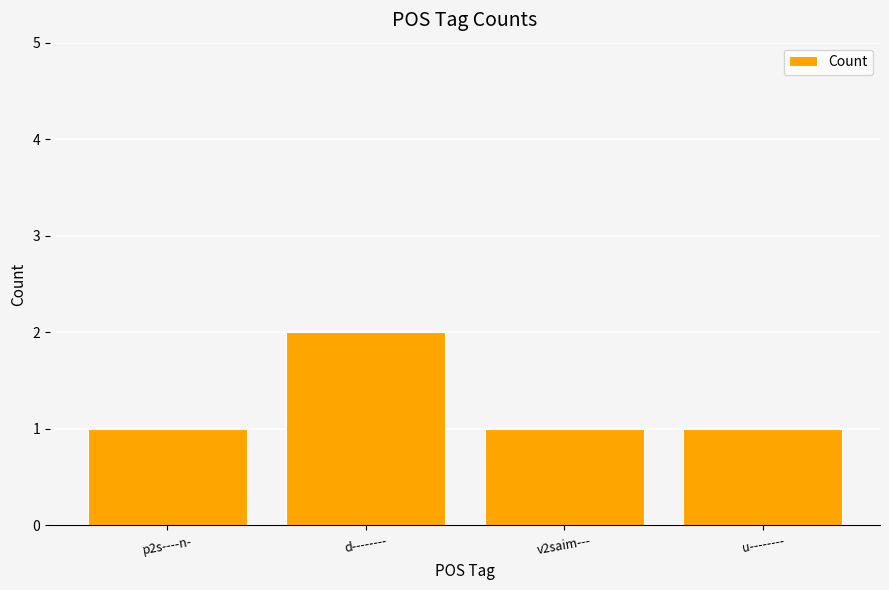

Reading right to left, what are all the values shown in this chart?

u--------=1	v2saim---=1	d--------=2	p2s----n-=1